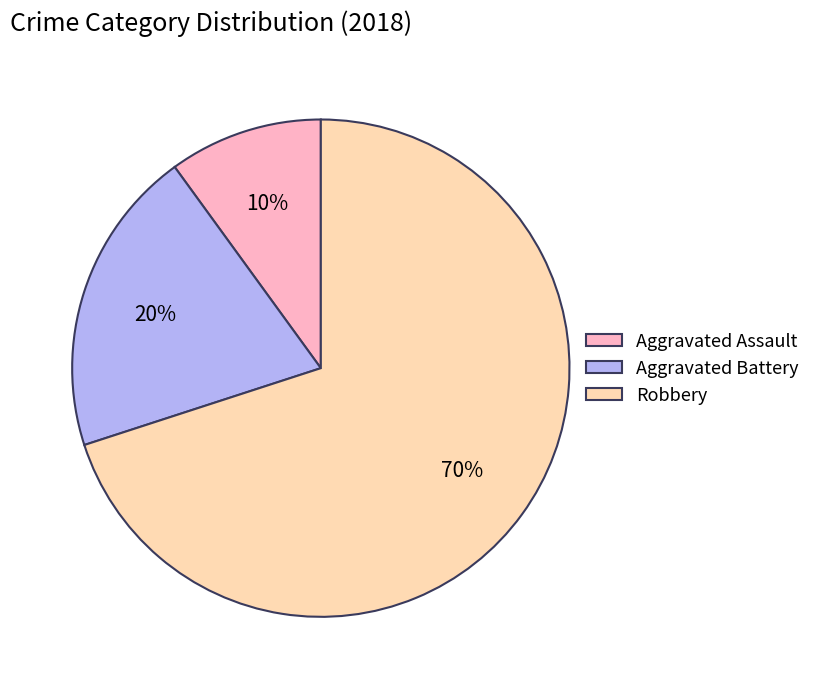

Count the number of slices in the pie.

3